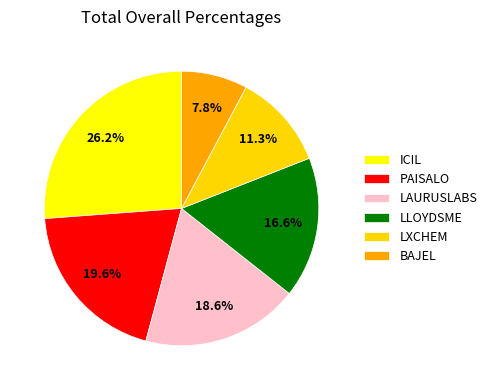

How many slices are in this pie chart?

6